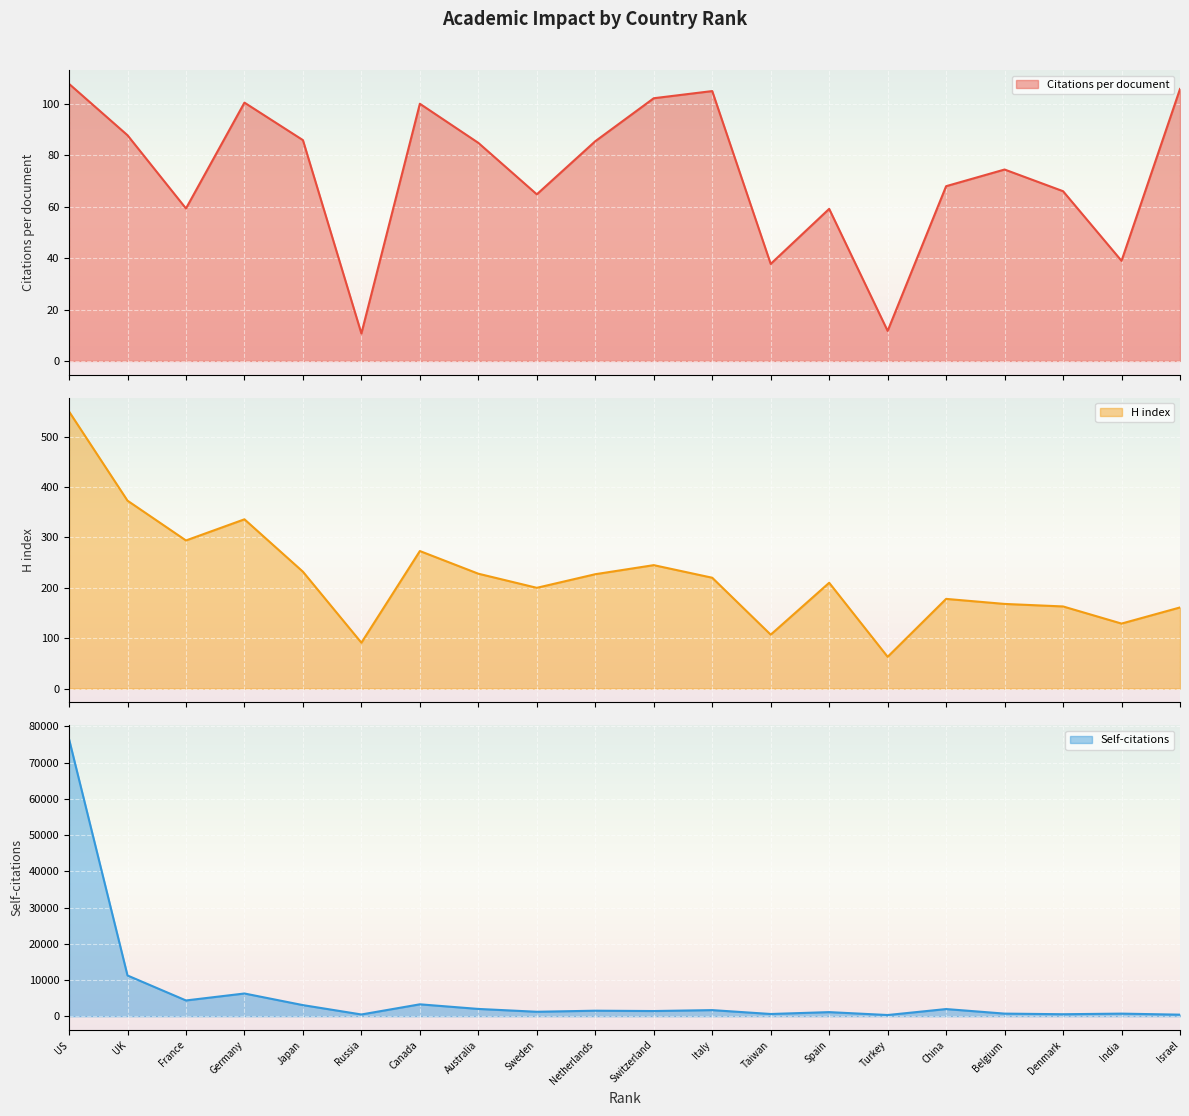

What is the highest value of the Self-citations series?

76505